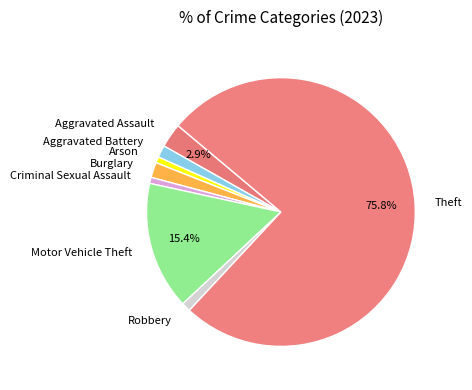

Which slice is the largest?

Theft